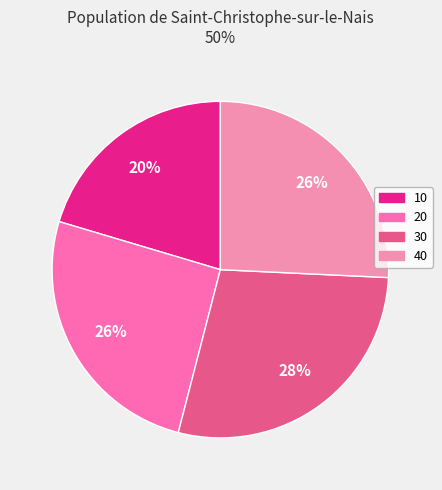

Is the sum of 20 and 30 greater than half?

Yes